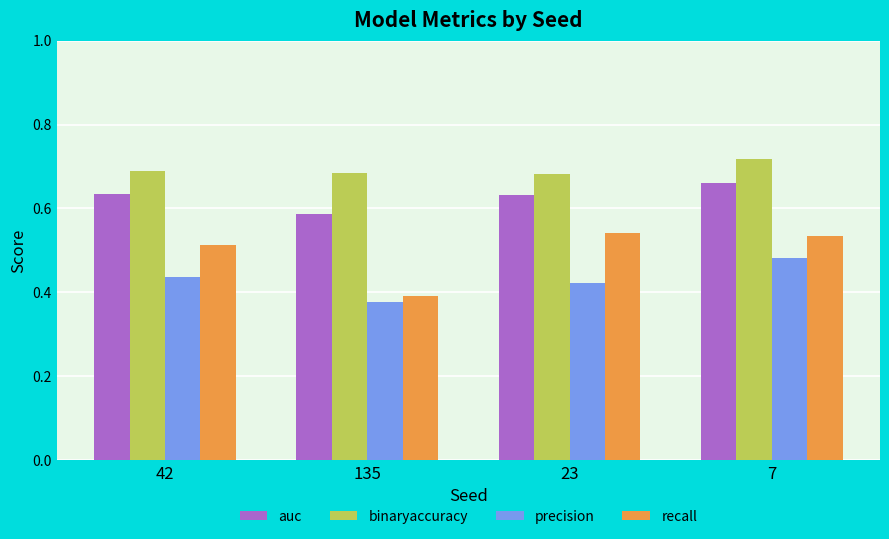

What is the sum of all recall values?

2.0